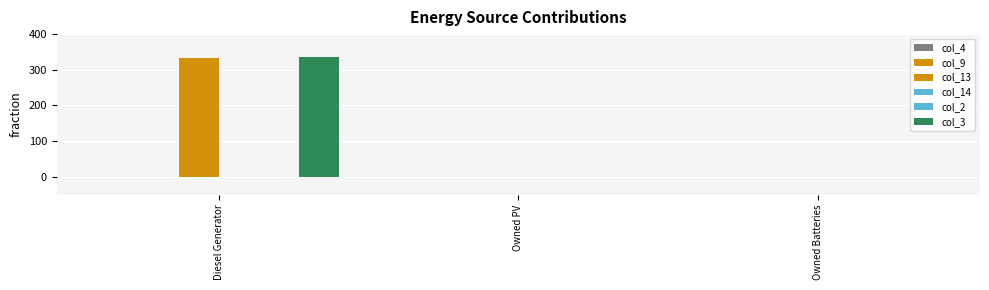

What is the label of the 1st bar from the left?

Diesel Generator